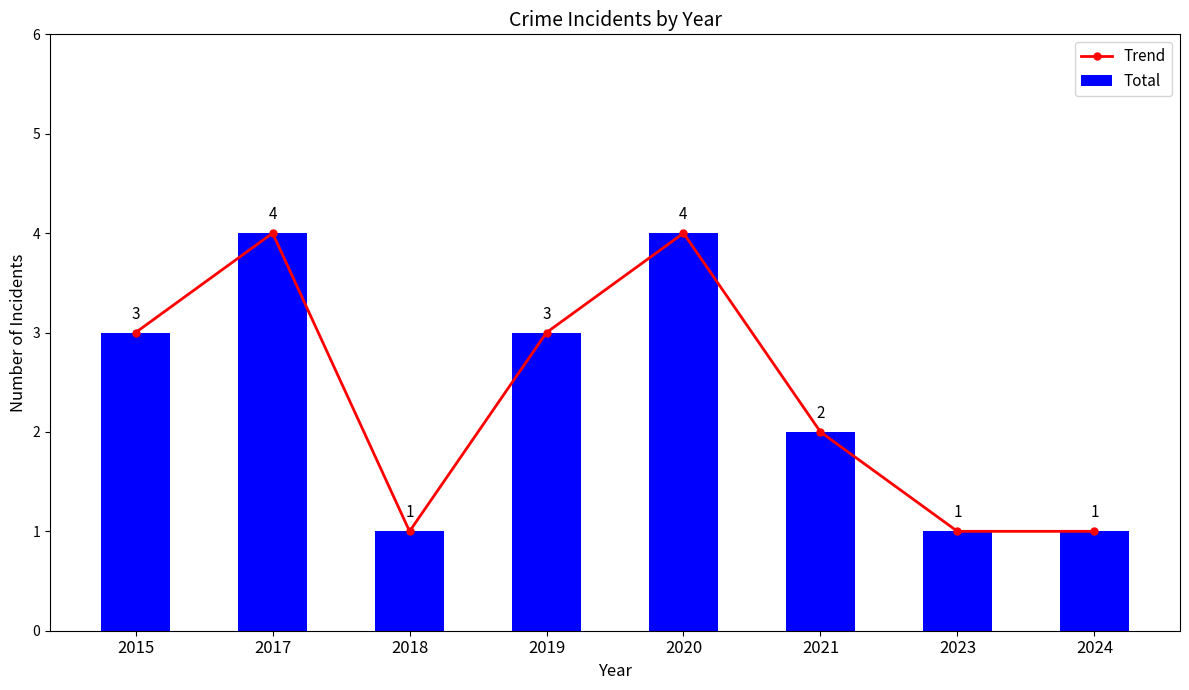

What is the value of the Total bar at the 3rd from the left?

1